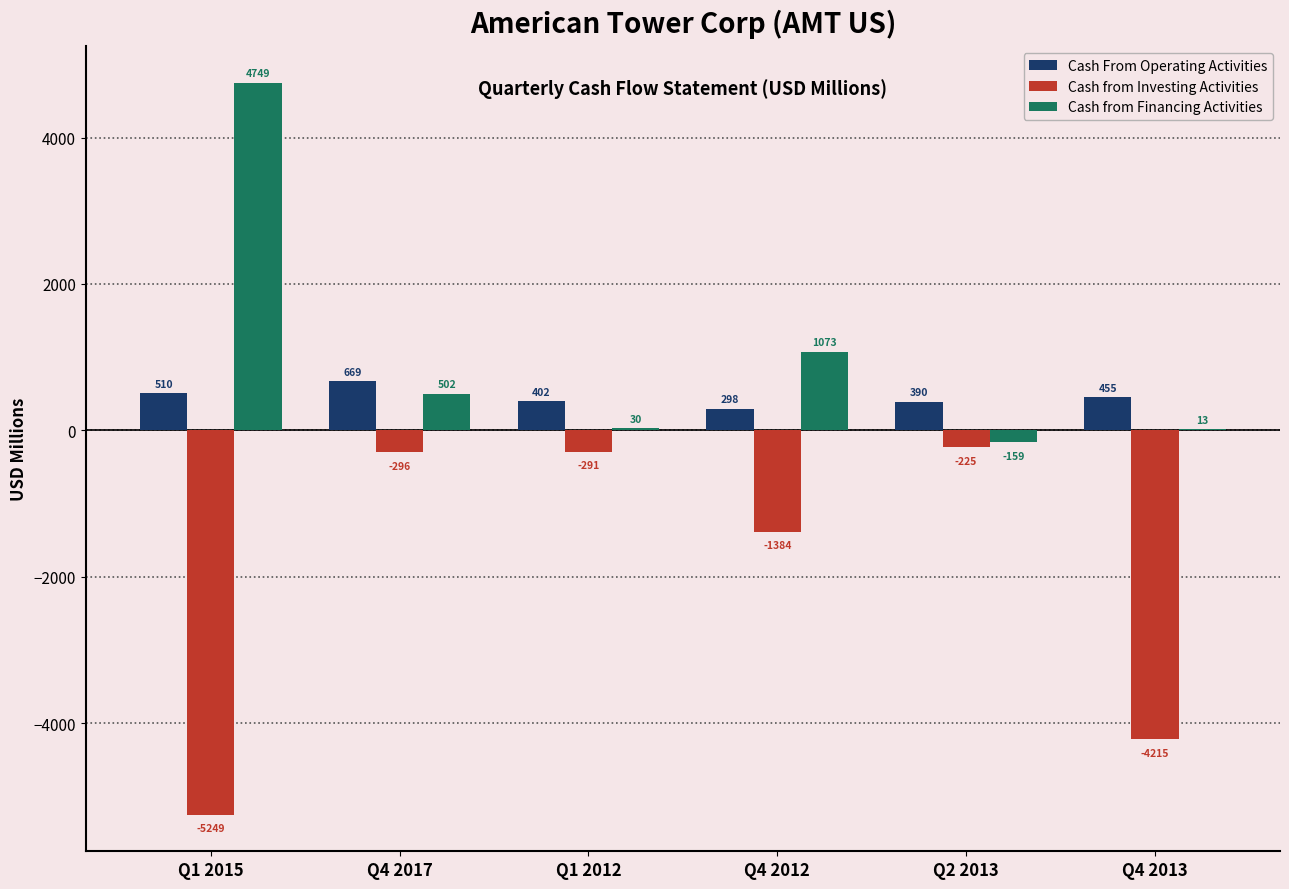

Is the value of Cash from Financing Activities at Q4 2012 greater than the value of Cash From Operating Activities at Q1 2015?

Yes